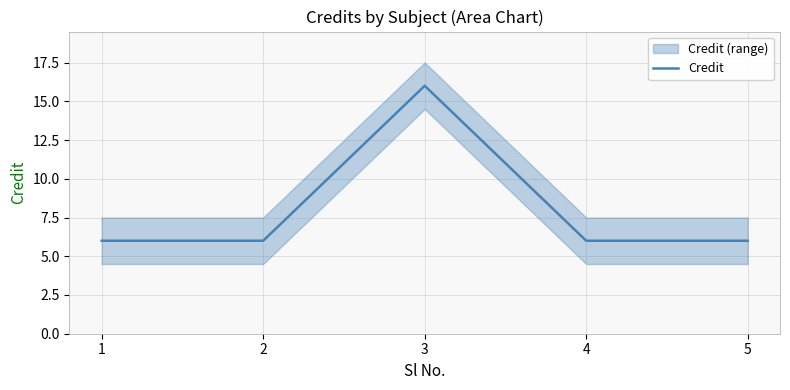

How many values are between 6 and 7?

4